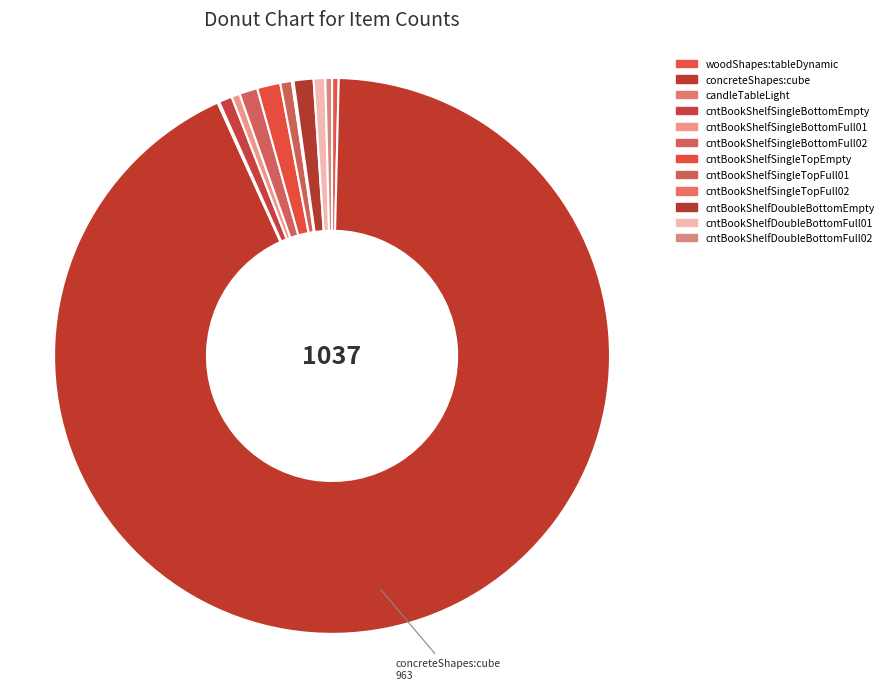

What percentage is NOT represented by cntBookShelfSingleTopFull01?

99.3%